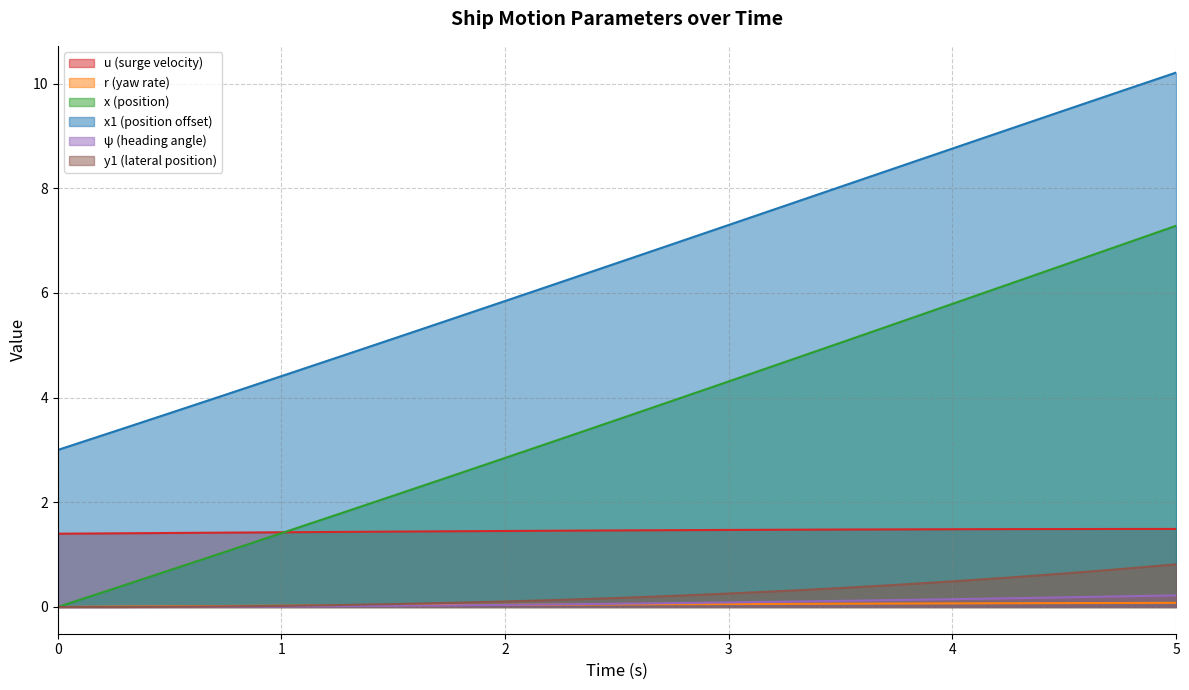

The x series shows 5.4 at 3.75. True or false?

True